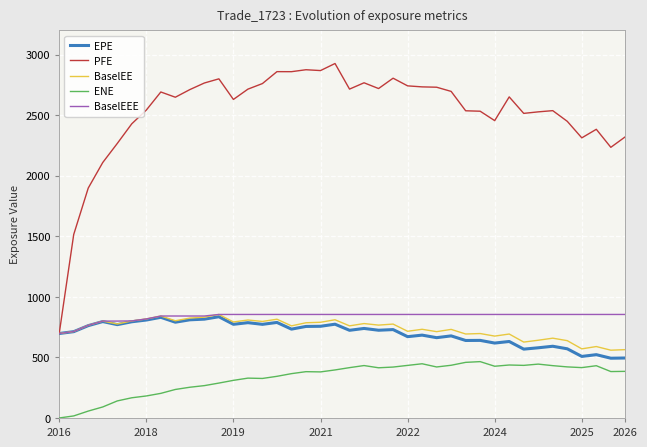

What is the greatest value displayed?

2926.1